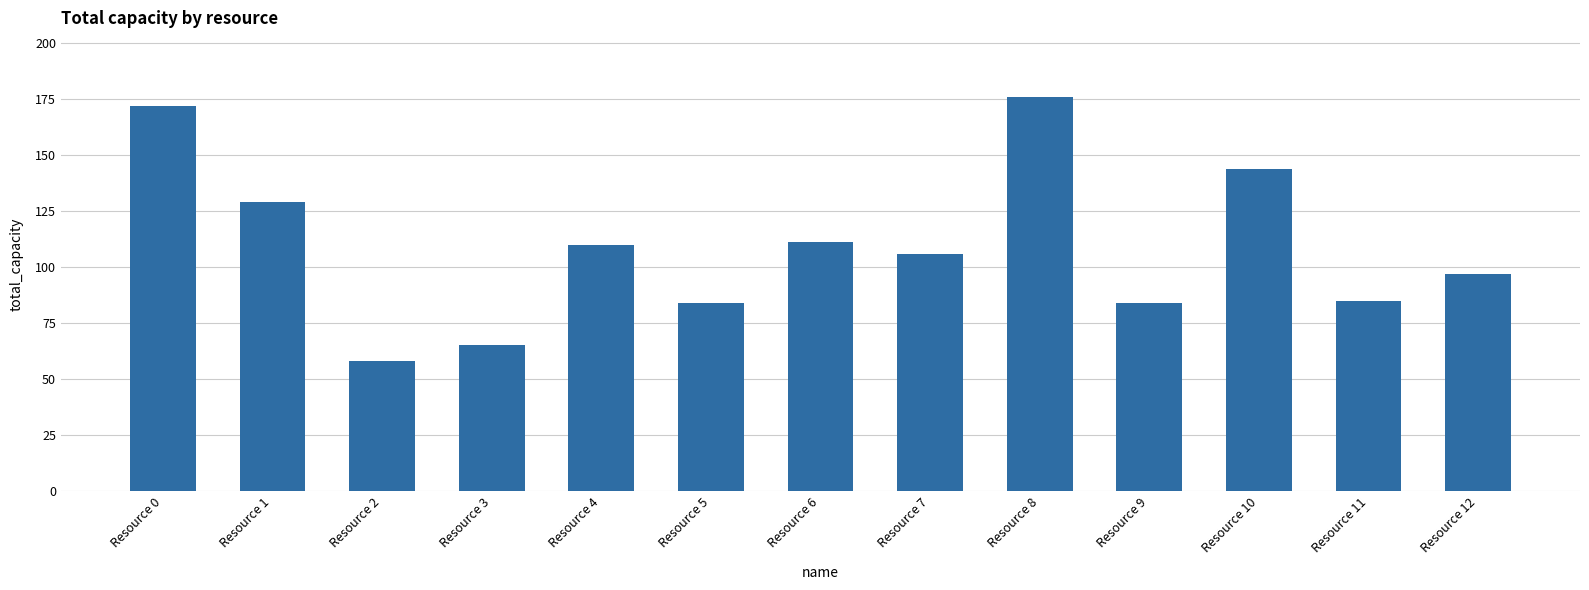

Between Resource 12 and Resource 1, which is larger?

Resource 1